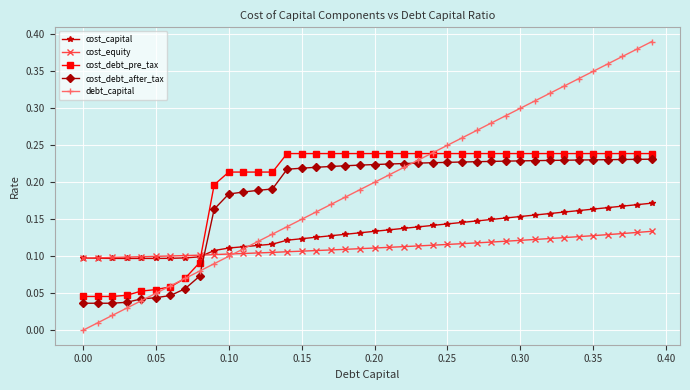

Which series has the widest spread of values?

debt_capital